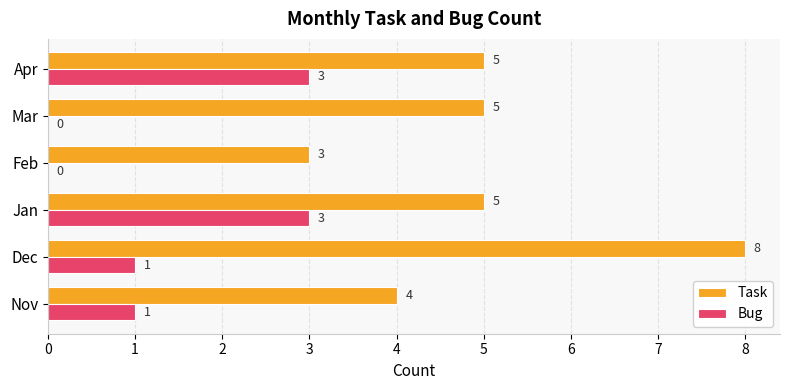

Which series has the largest total across all categories?

Task